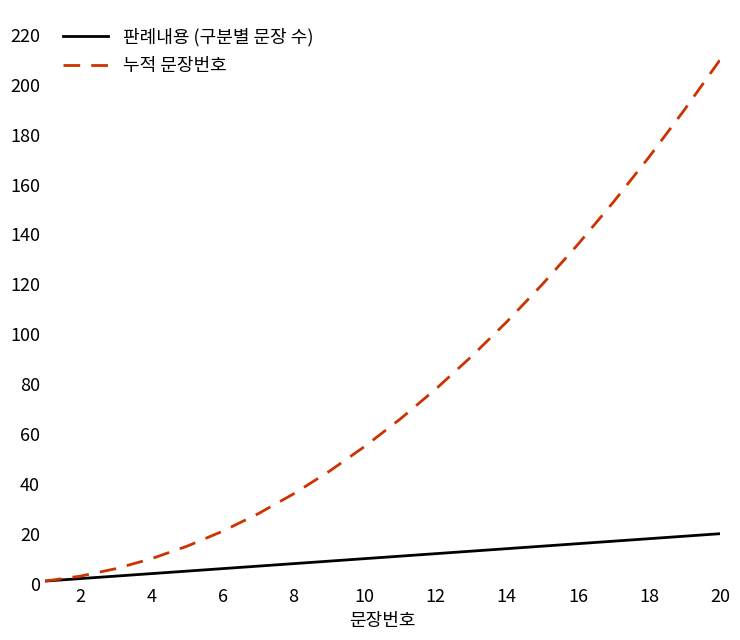

Reading left to right, transcribe all the data shown in this chart.

판례내용 (구분별 문장 수): 1	2	3	4	5	6	7	8	9	10	11	12	13	14	15	16	17	18	19	20
누적 문장번호: 1	3	6	10	15	21	28	36	45	55	66	78	91	105	120	136	153	171	190	210